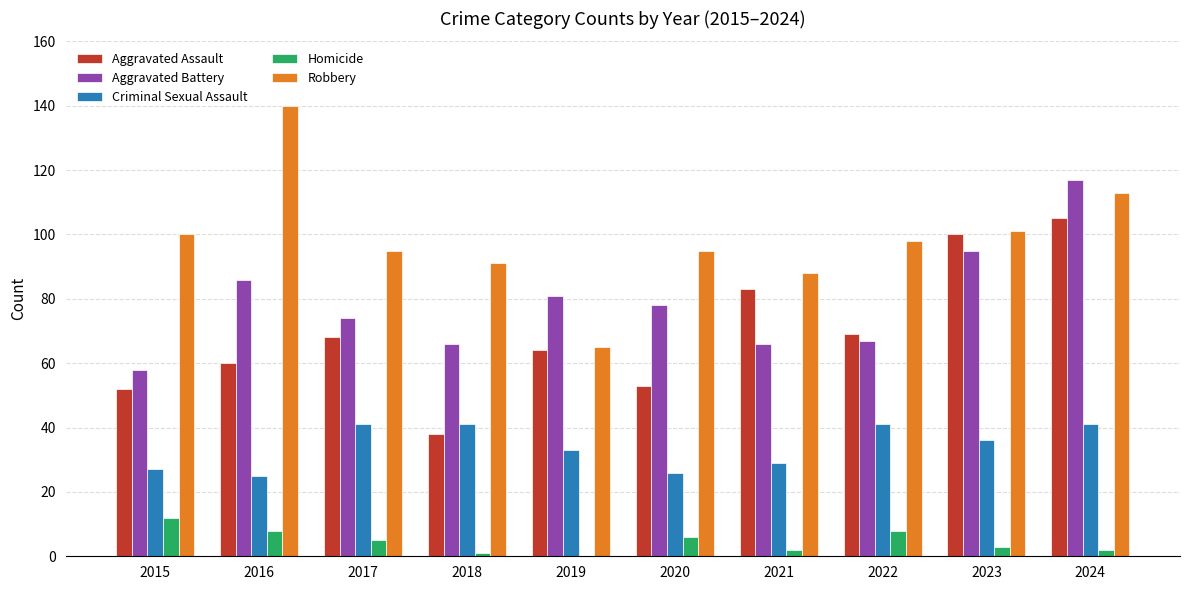

Reading left to right, extract all data points from this chart.

Aggravated Assault: 2015=52	2016=60	2017=68	2018=38	2019=64	2020=53	2021=83	2022=69	2023=100	2024=105
Aggravated Battery: 2015=58	2016=86	2017=74	2018=66	2019=81	2020=78	2021=66	2022=67	2023=95	2024=117
Criminal Sexual Assault: 2015=27	2016=25	2017=41	2018=41	2019=33	2020=26	2021=29	2022=41	2023=36	2024=41
Homicide: 2015=12	2016=8	2017=5	2018=1	2019=0	2020=6	2021=2	2022=8	2023=3	2024=2
Robbery: 2015=100	2016=140	2017=95	2018=91	2019=65	2020=95	2021=88	2022=98	2023=101	2024=113